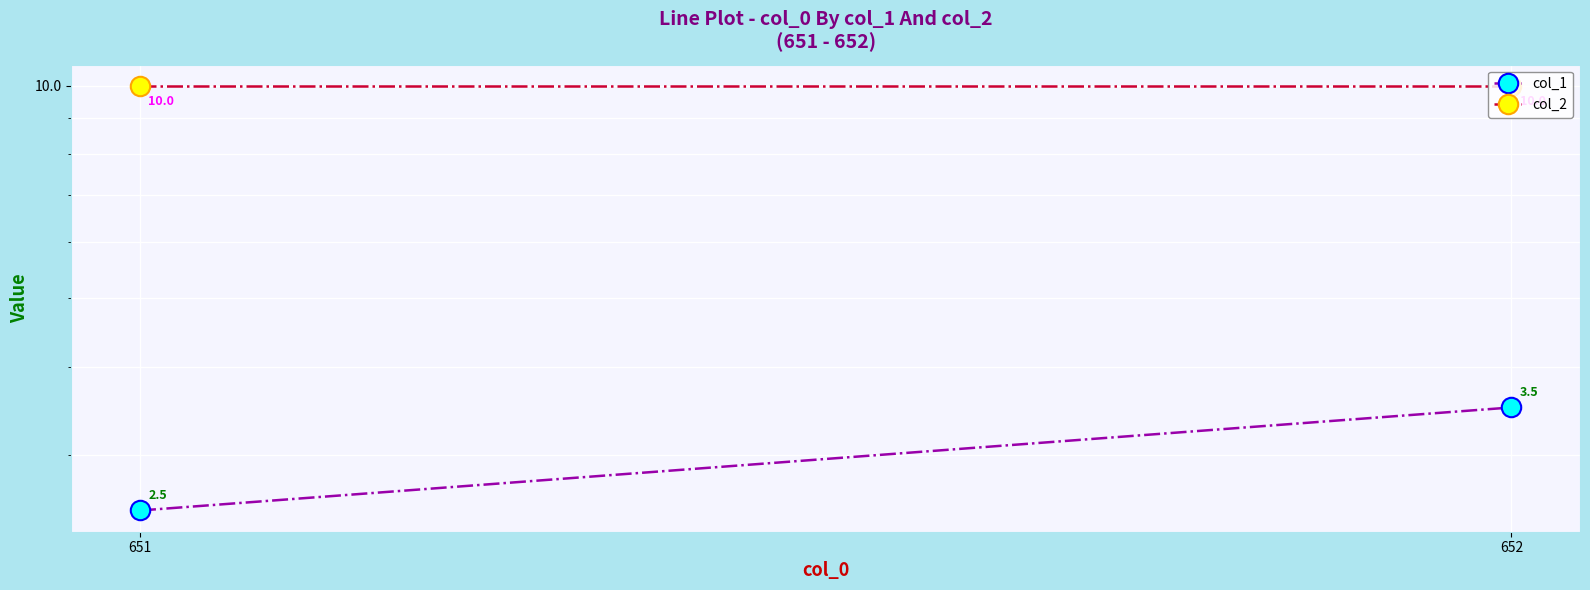

Is the value of col_1 at 651 greater than the value of col_2 at 651?

No